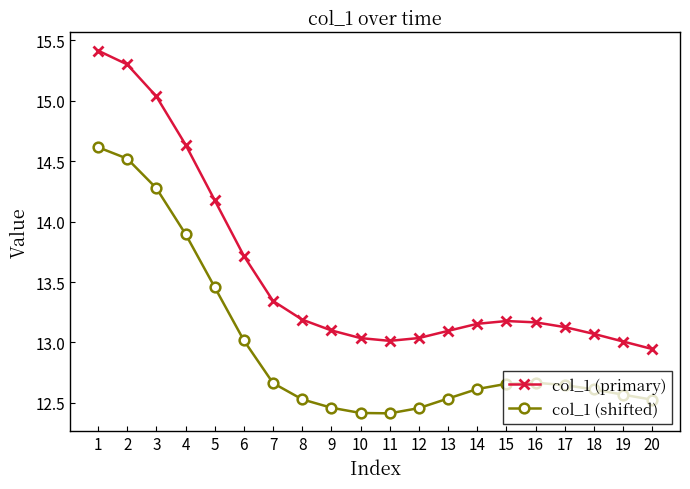

Which series has the widest spread of values?

col_1 (primary)